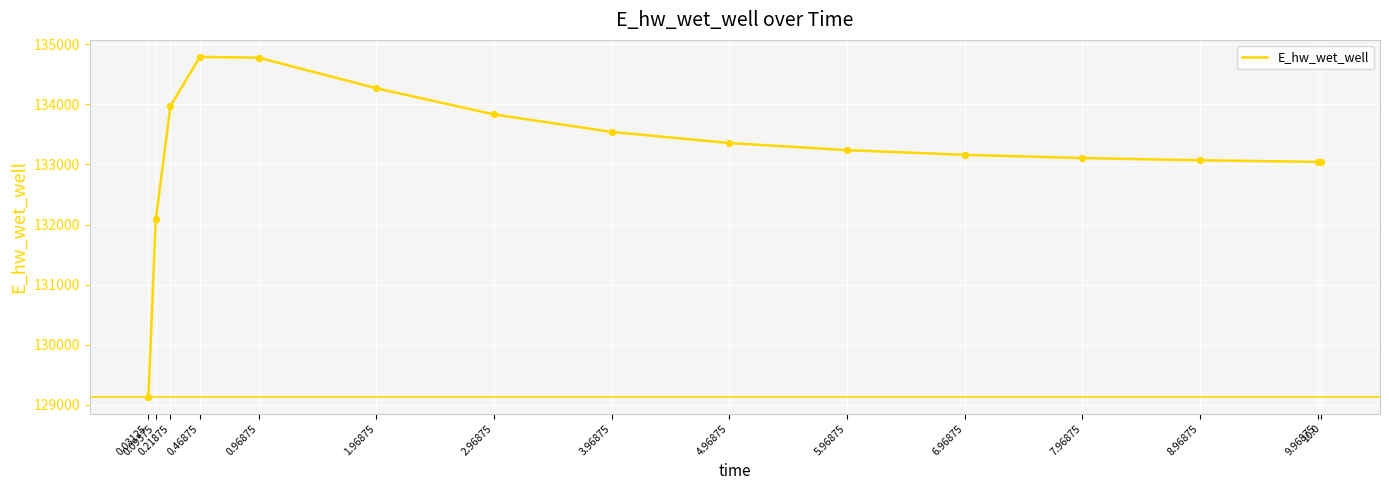

What is the minimum value shown in the chart?

129131.1